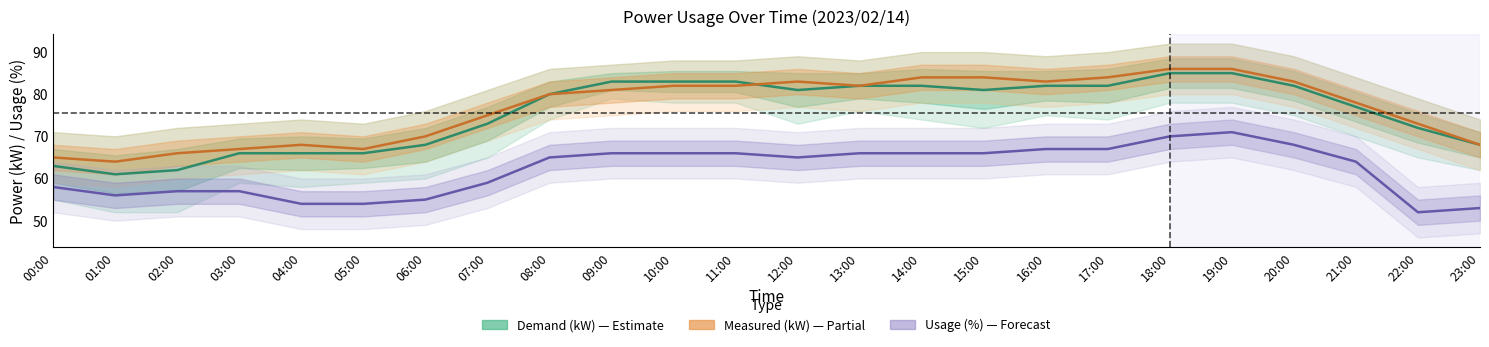

Does the chart have visible grid lines?

No